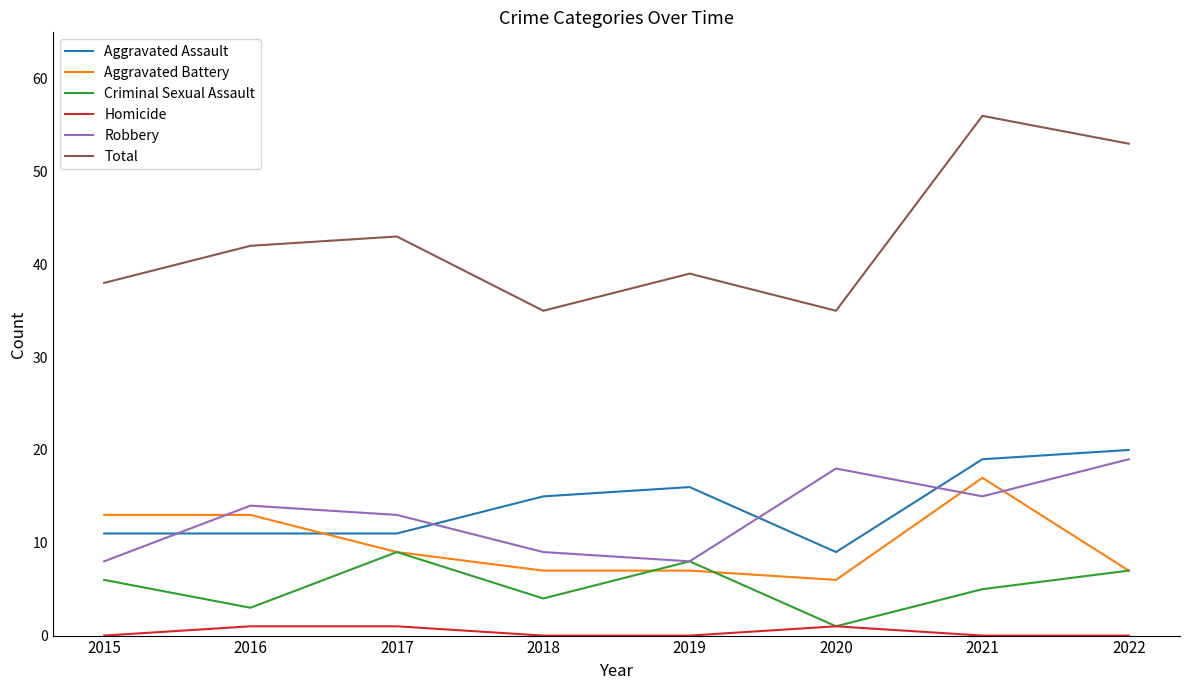

At which category does Total reach its first local valley?

2018